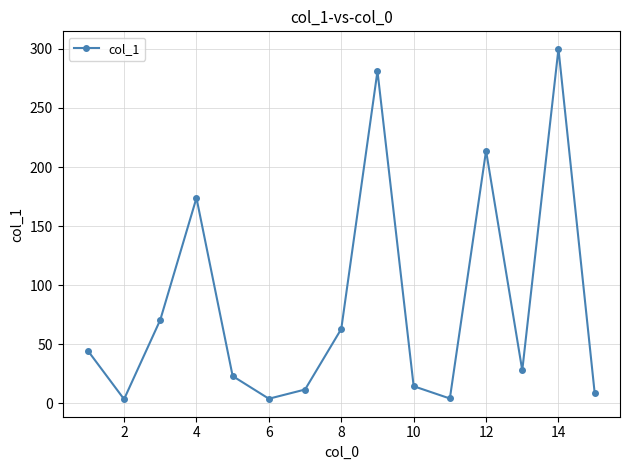

How many categories are shown in the chart?

15